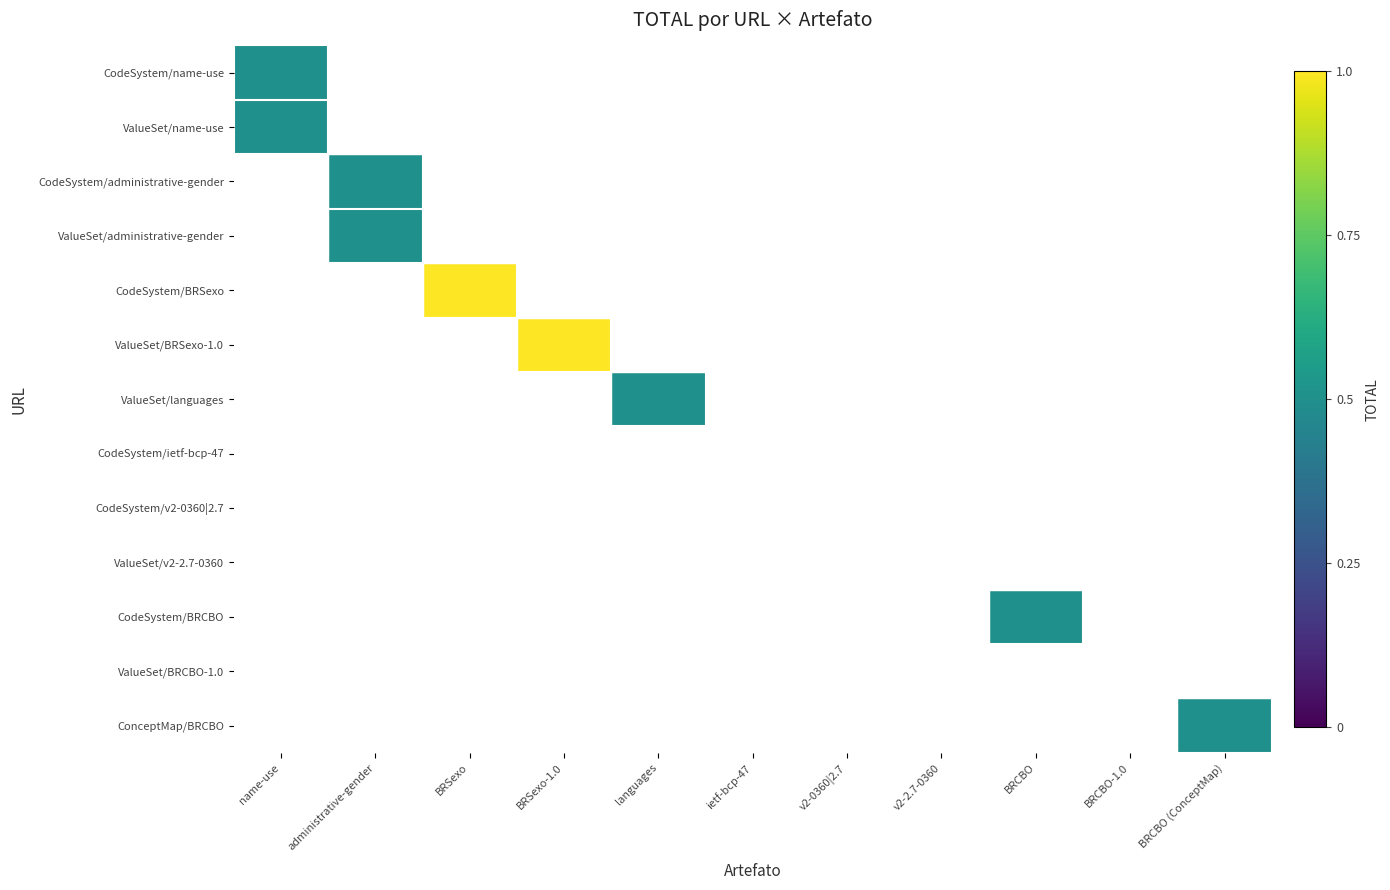

Rank the series at BRCBO-1.0 from highest to lowest value.

CodeSystem/name-use, ValueSet/name-use, CodeSystem/administrative-gender, ValueSet/administrative-gender, CodeSystem/BRSexo, ValueSet/BRSexo-1.0, ValueSet/languages, CodeSystem/ietf-bcp-47, CodeSystem/v2-0360|2.7, ValueSet/v2-2.7-0360, CodeSystem/BRCBO, ValueSet/BRCBO-1.0, ConceptMap/BRCBO